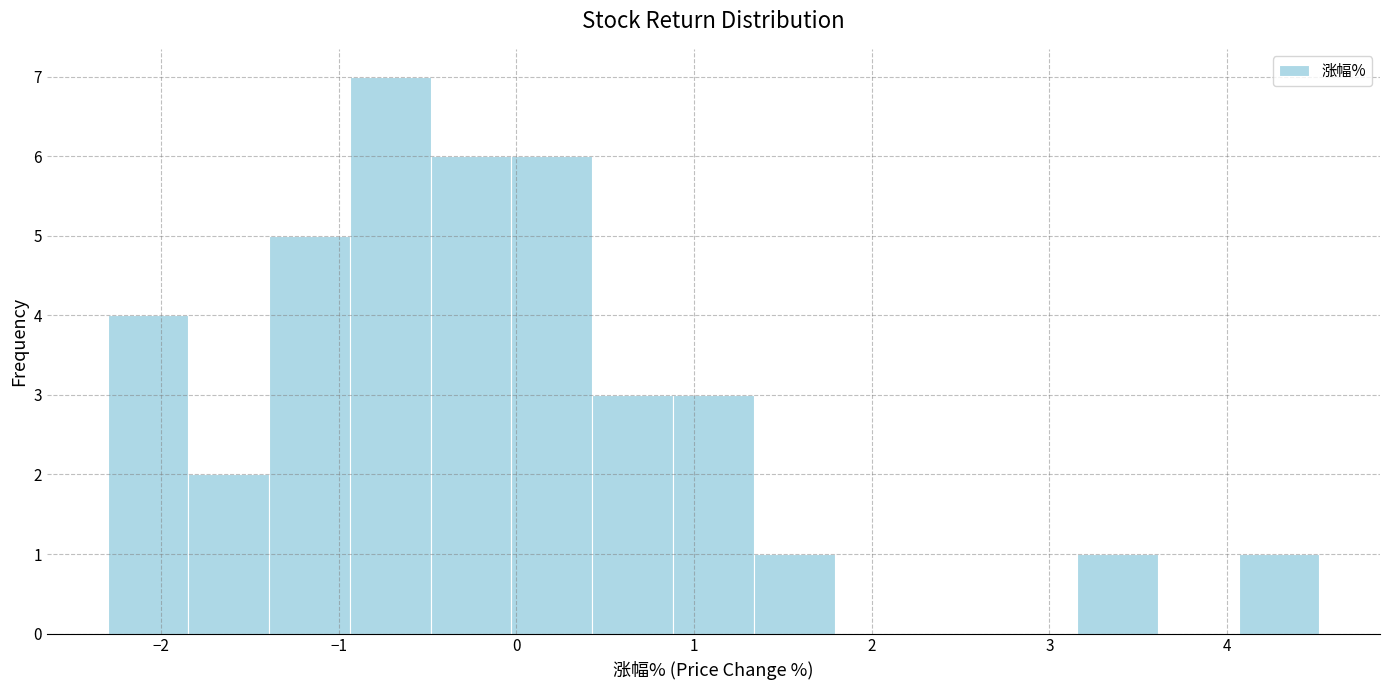

Reading left to right, transcribe this chart: for each bar, give the range it covers on the x-axis and its height. Neither the bar edges nor the heights are printed on the chart, so give them approximately, as read against the axes.

-2.3 to -1.8: 4
-1.8 to -1.4: 2
-1.4 to -0.9: 5
-0.9 to -0.5: 7
-0.5 to 0.0: 6
0.0 to 0.4: 6
0.4 to 0.9: 3
0.9 to 1.3: 3
1.3 to 1.8: 1
1.8 to 2.2: 0
2.2 to 2.7: 0
2.7 to 3.2: 0
3.2 to 3.6: 1
3.6 to 4.1: 0
4.1 to 4.5: 1